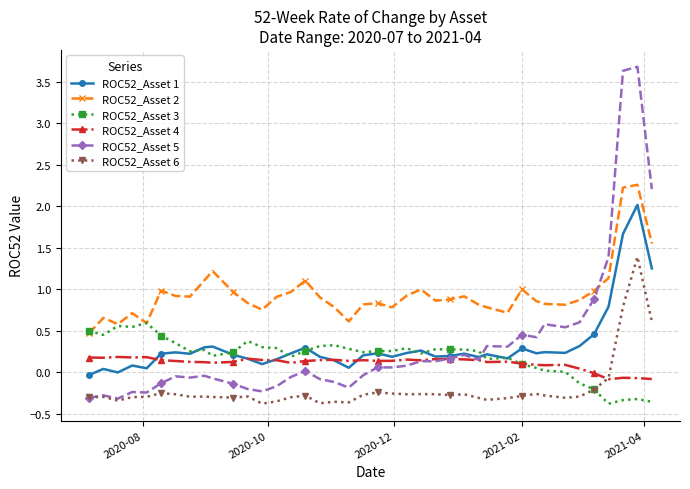

How many values in the ROC52_Asset 6 series are below 0?

37